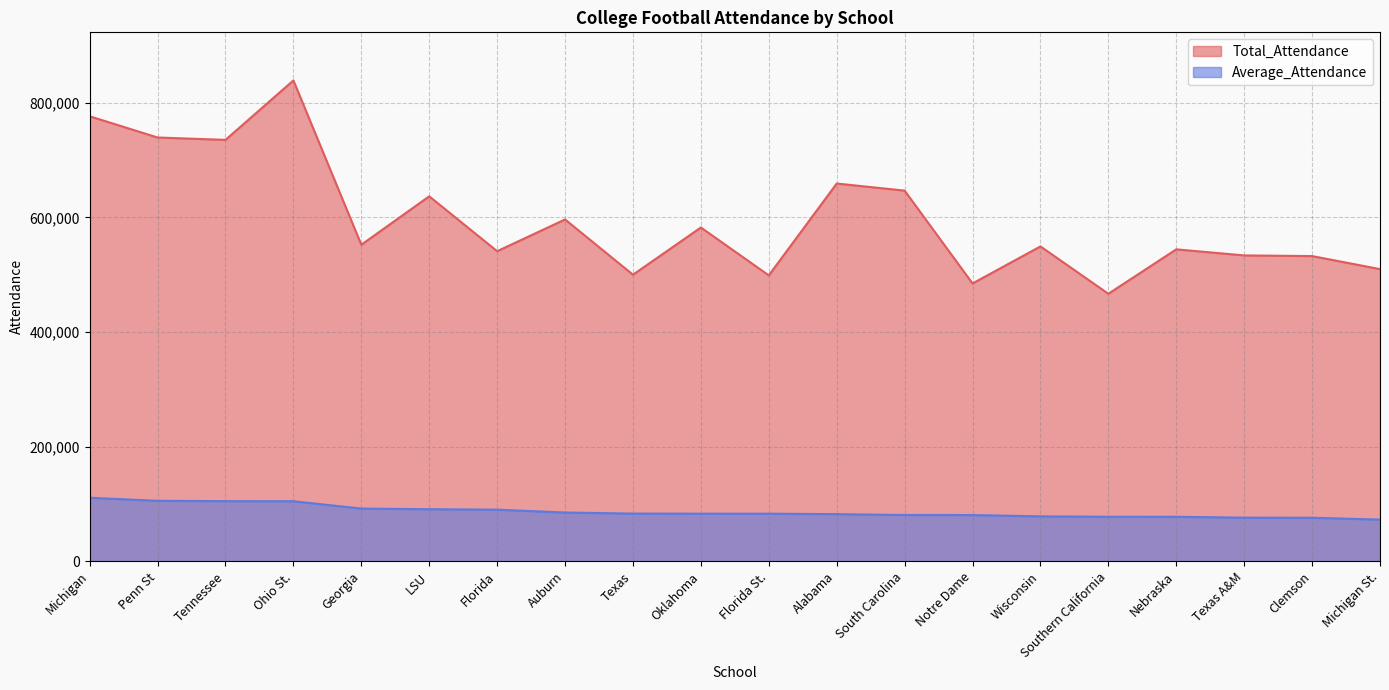

At which label does Average_Attendance first exceed 83202?

Michigan